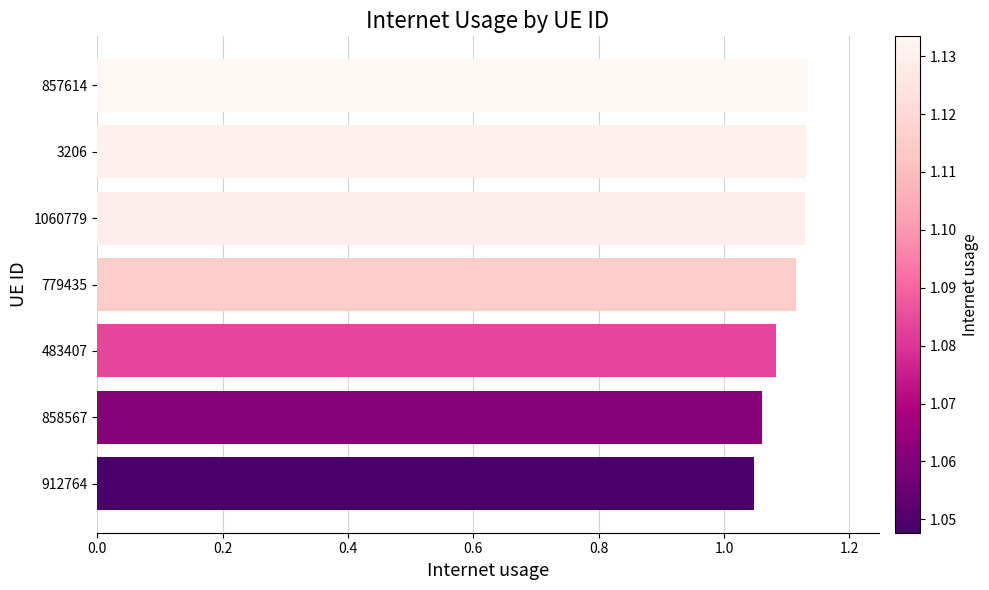

What is the difference between the maximum and second lowest values?

0.1